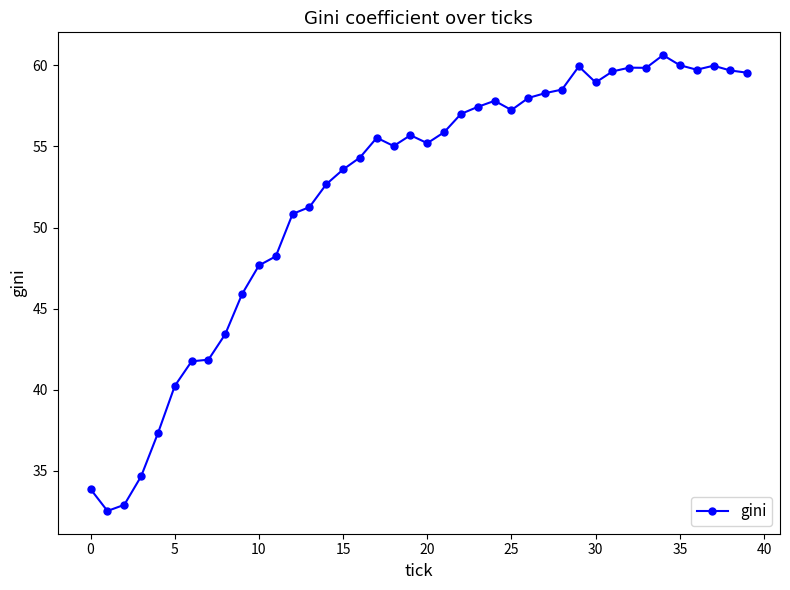

Count the number of categories in the chart.

40